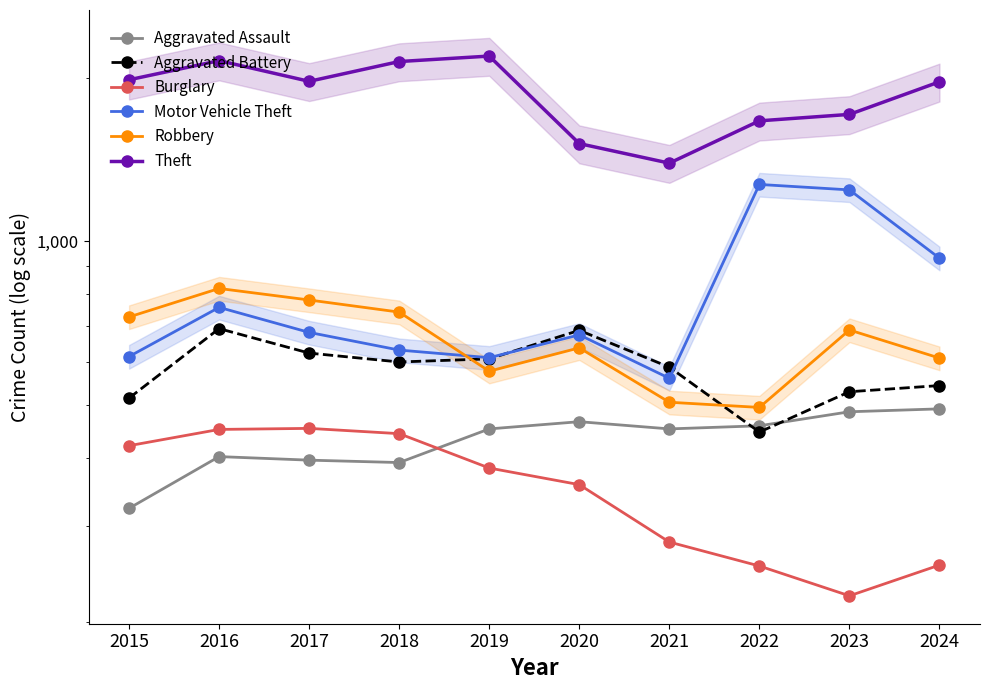

Reading left to right, transcribe all the data shown in this chart.

Aggravated Assault: 2015=323	2016=402	2017=396	2018=392	2019=452	2020=466	2021=452	2022=458	2023=486	2024=492
Aggravated Battery: 2015=515	2016=691	2017=623	2018=600	2019=608	2020=686	2021=587	2022=446	2023=529	2024=543
Burglary: 2015=421	2016=451	2017=453	2018=443	2019=383	2020=357	2021=280	2022=253	2023=223	2024=254
Motor Vehicle Theft: 2015=614	2016=756	2017=680	2018=631	2019=611	2020=673	2021=560	2022=1272	2023=1243	2024=931
Robbery: 2015=726	2016=819	2017=780	2018=741	2019=577	2020=637	2021=506	2022=495	2023=687	2024=610
Theft: 2015=1981	2016=2148	2017=1968	2018=2140	2019=2190	2020=1512	2021=1392	2022=1665	2023=1711	2024=1964